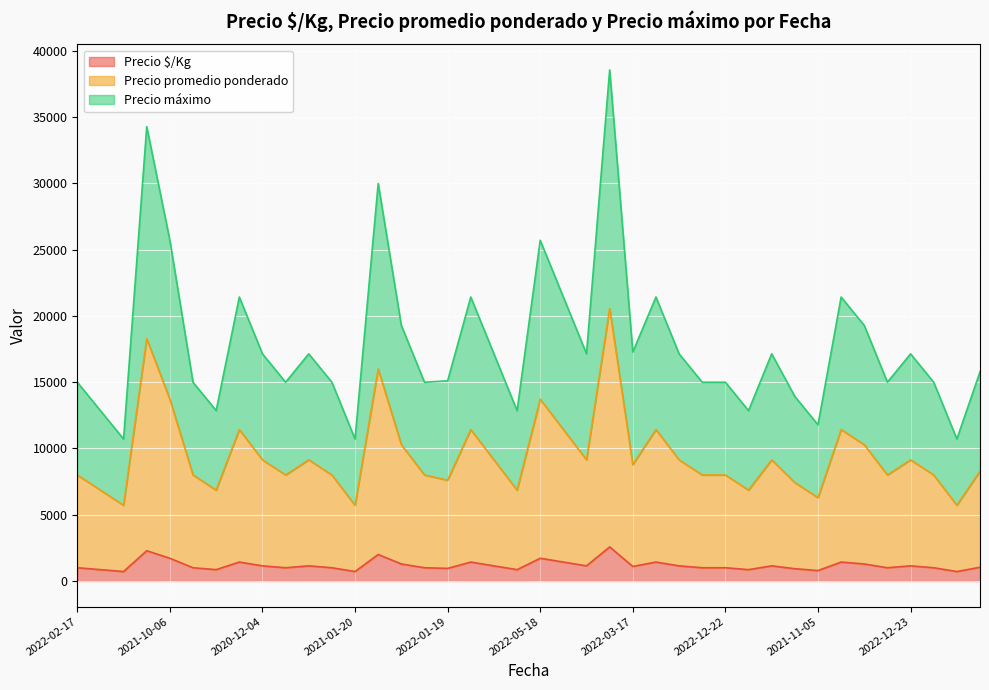

What is the highest value of the Precio $/Kg series?

2571